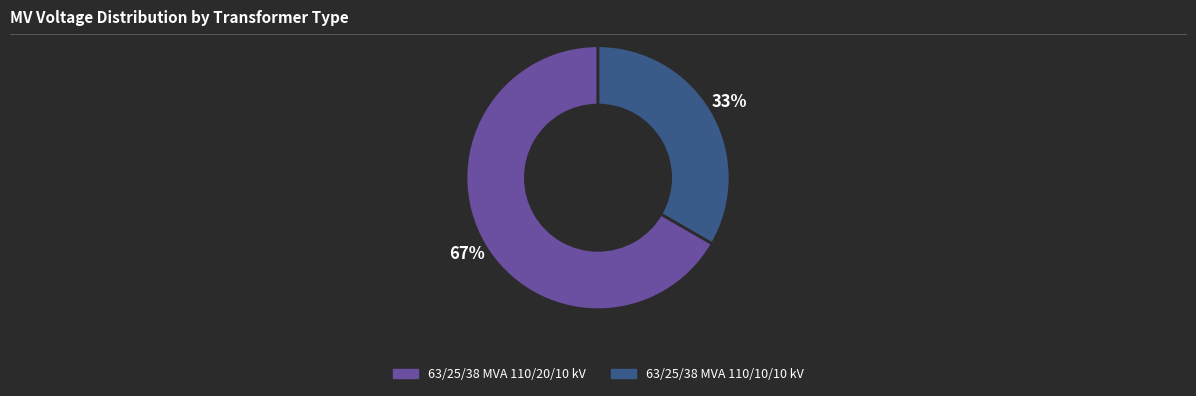

To the nearest percent, what is the average slice percentage?

50%